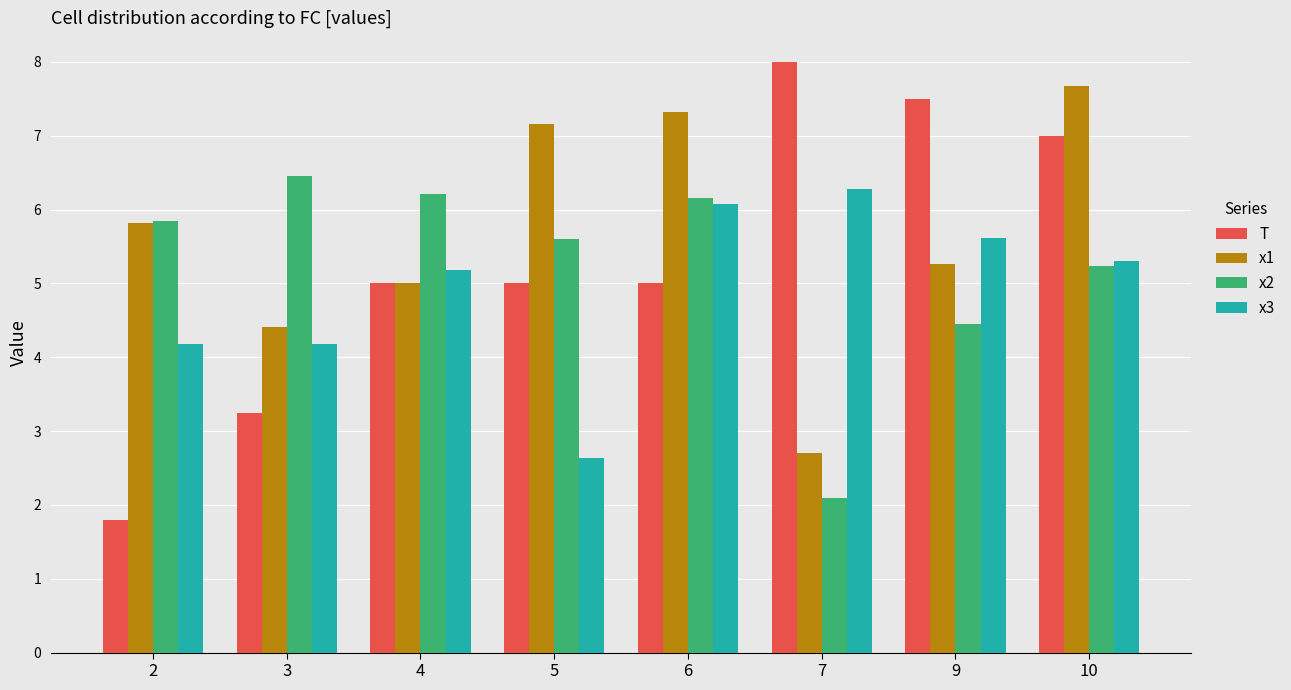

What is the sum of all x3 values?

39.4